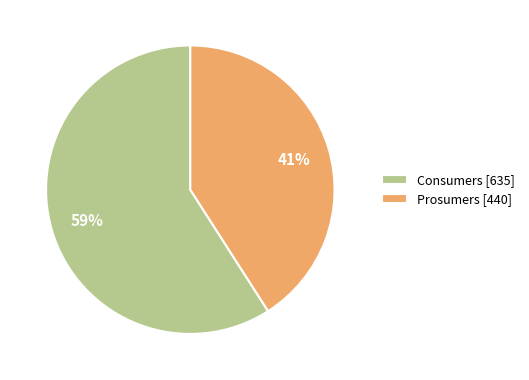

To the nearest percent, what is the difference between the Consumers and Prosumers slice percentages?

18%